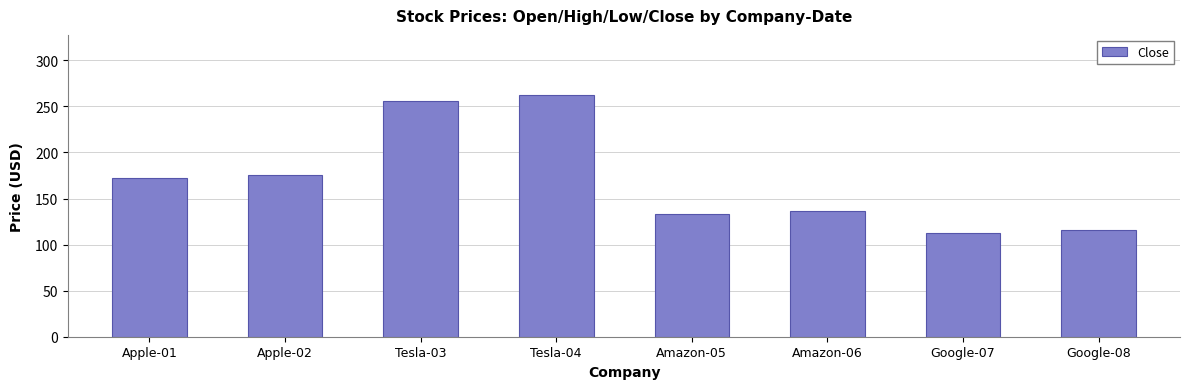

At which category does the chart reach its peak across all series?

Tesla-04